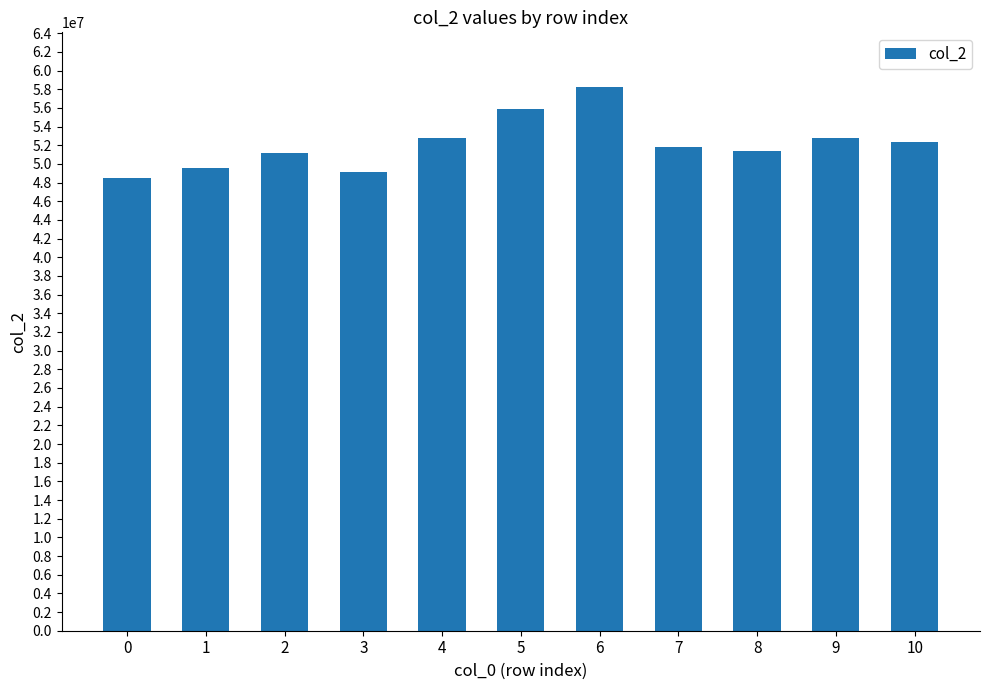

What is the value of the 2nd bar from the left?

49561417